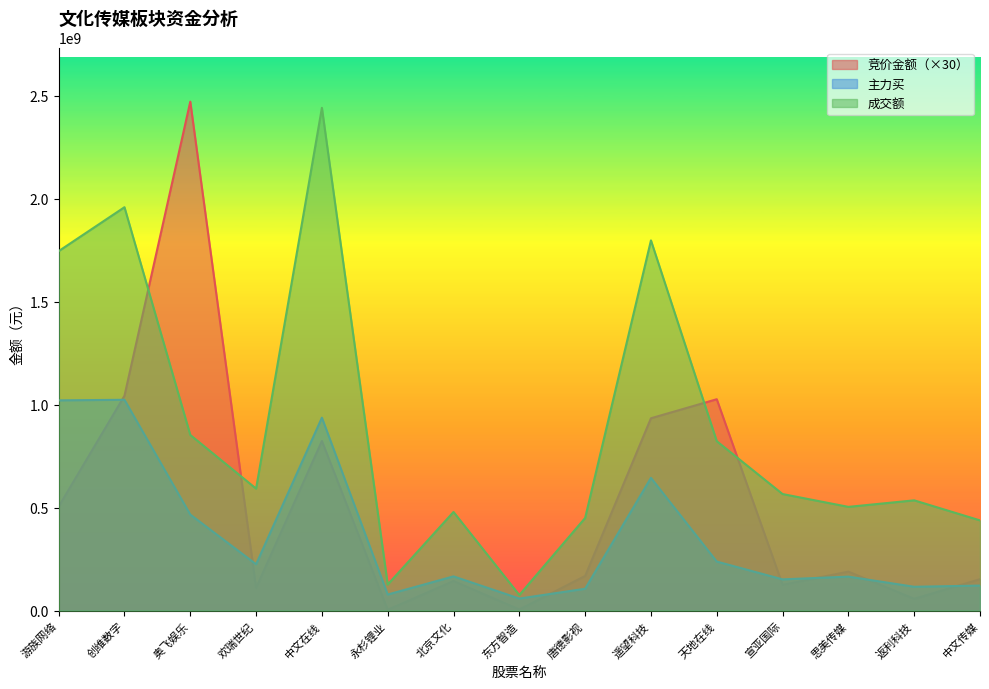

What is the difference between the second highest and second lowest values in the 成交额 series?

1832213737